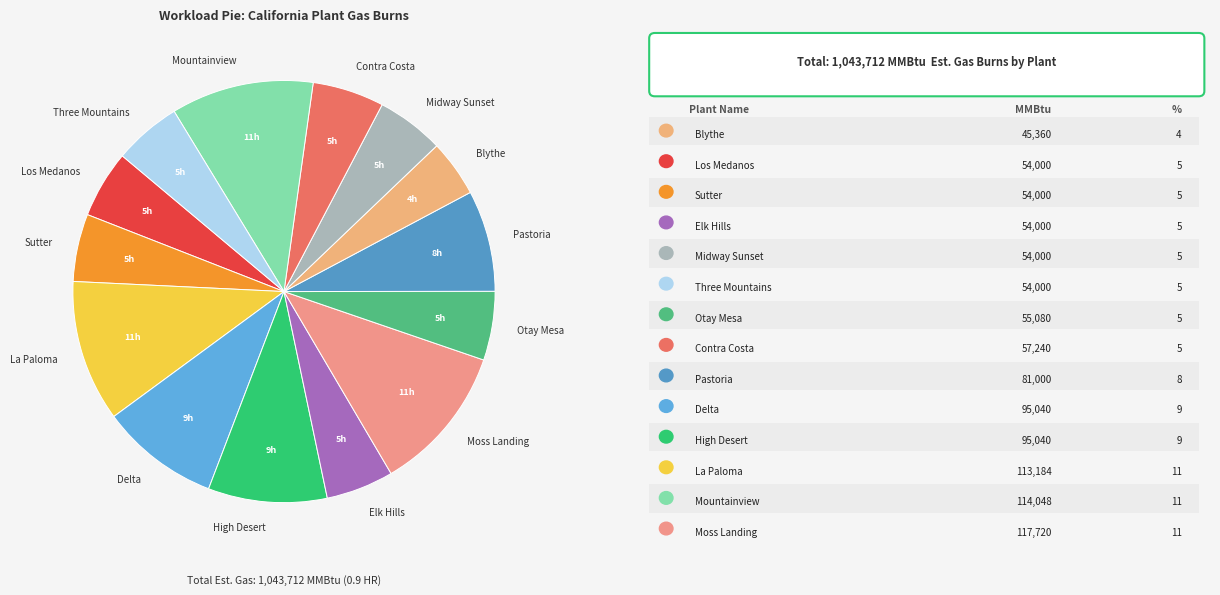

Is there any slice that represents more than half of the pie?

No